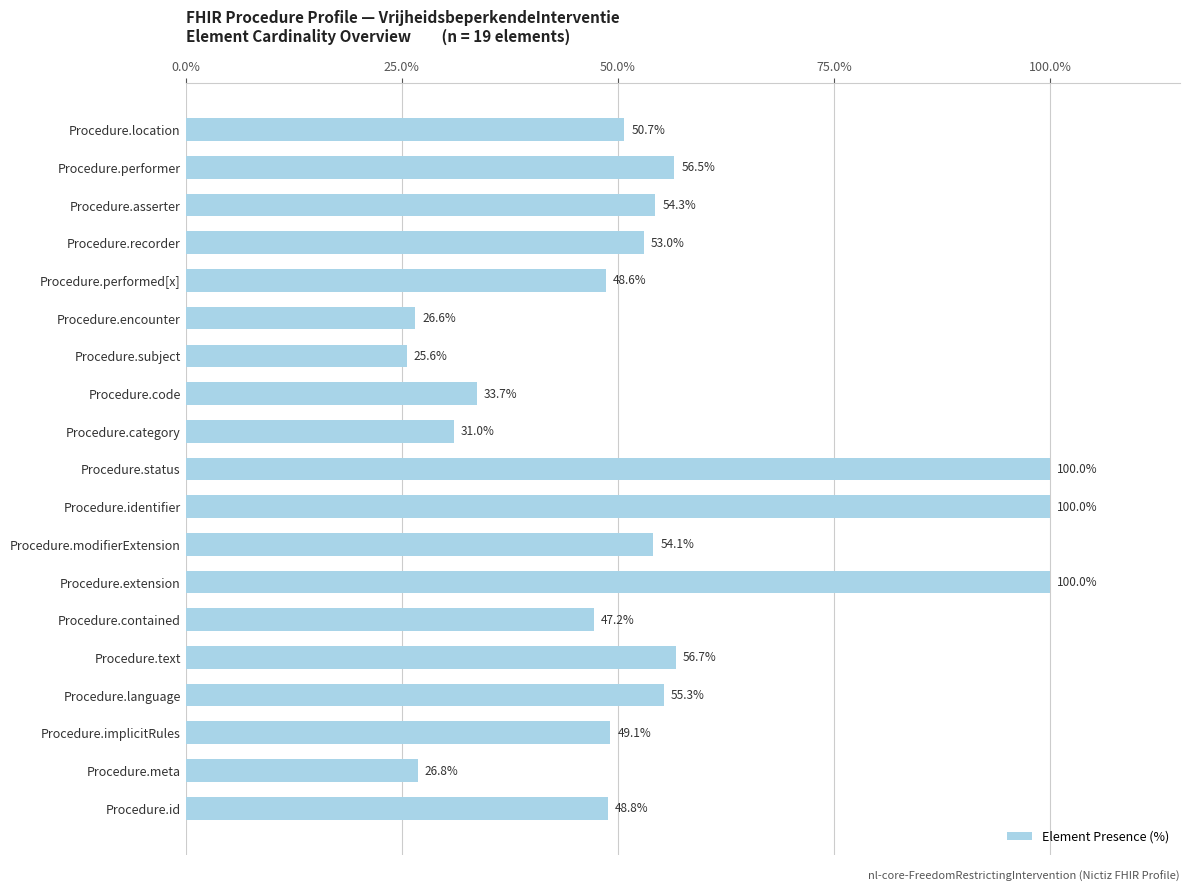

What is the sum of all values?

1018.0